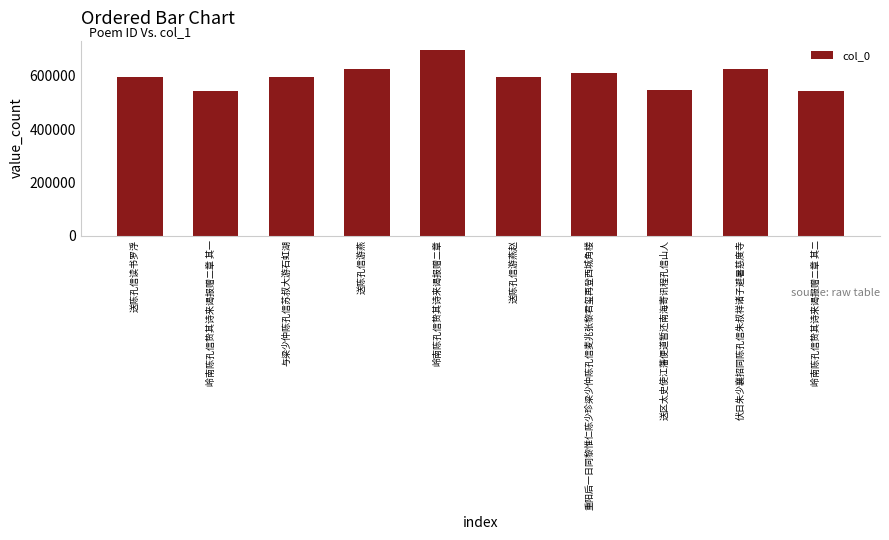

What is the minimum value shown in the chart?

543924